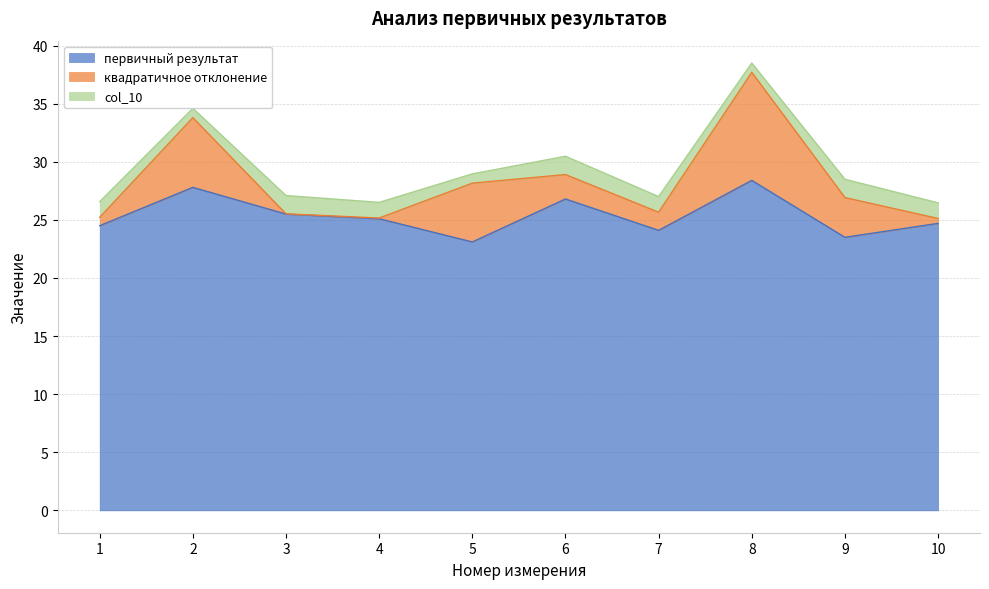

Is it true that col_10 equals 0.8 at 1?

False